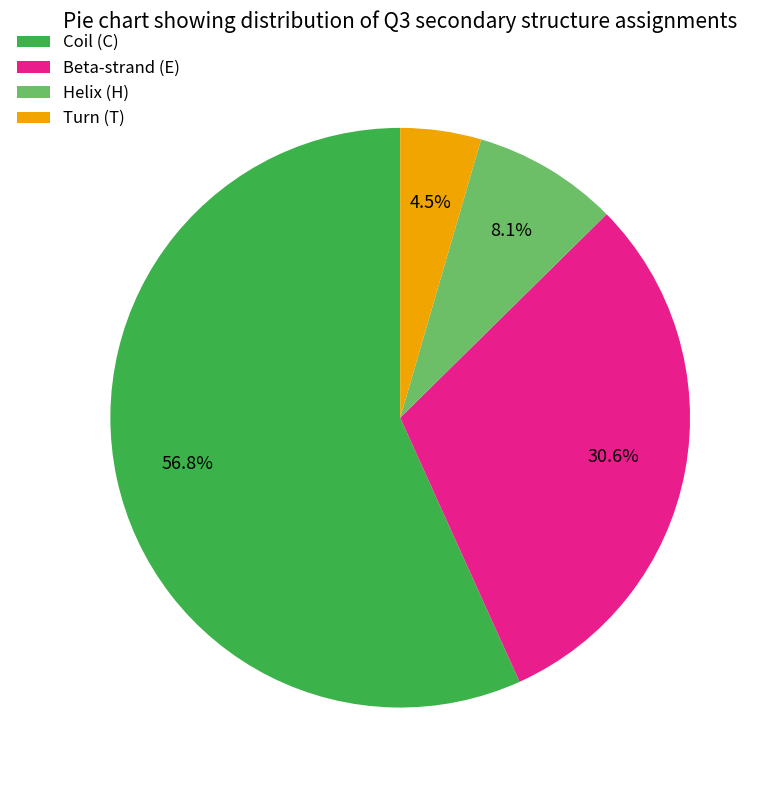

What is the ratio of the value at Coil (C) to the value at Beta-strand (E)?

1.9